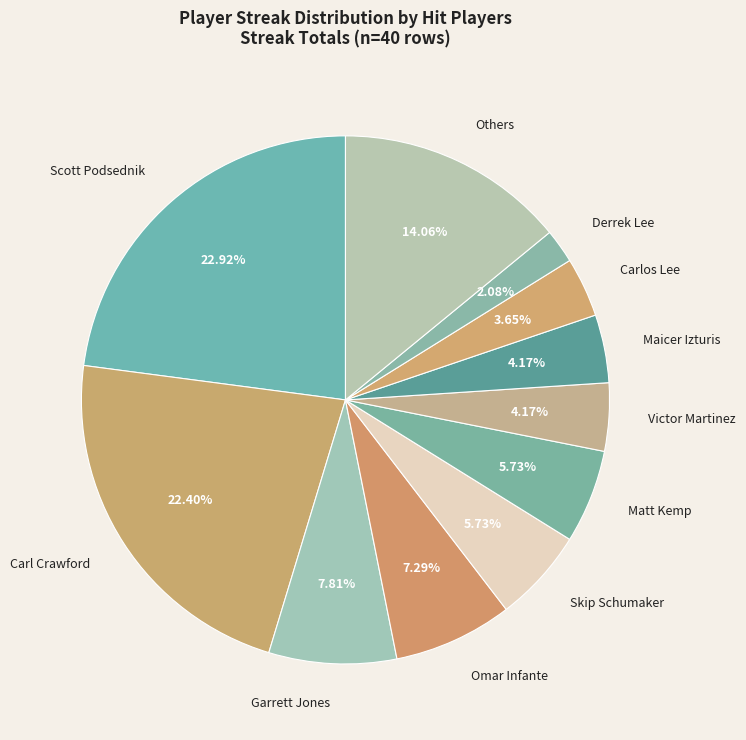

What is the total percentage of Carl Crawford and Victor Martinez?

26.6%